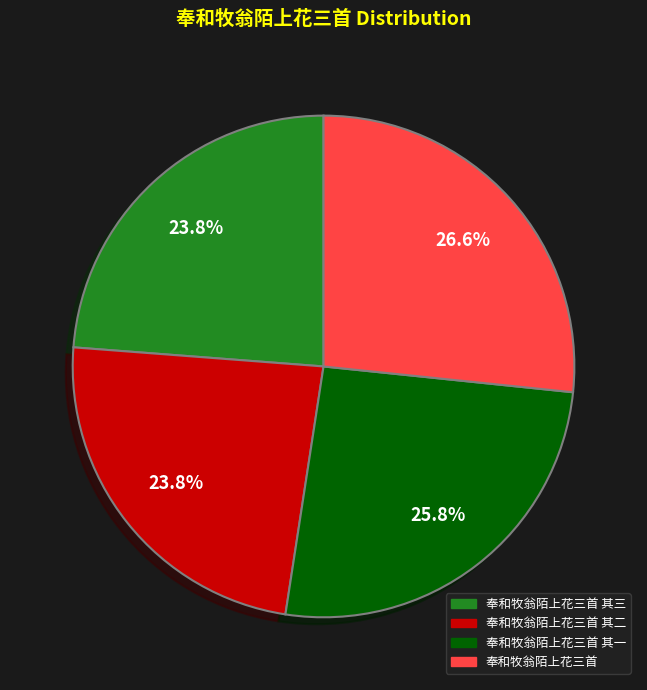

To the nearest percent, what is the combined percentage of 奉和牧翁陌上花三首 其三 and 奉和牧翁陌上花三首 其二?

48%